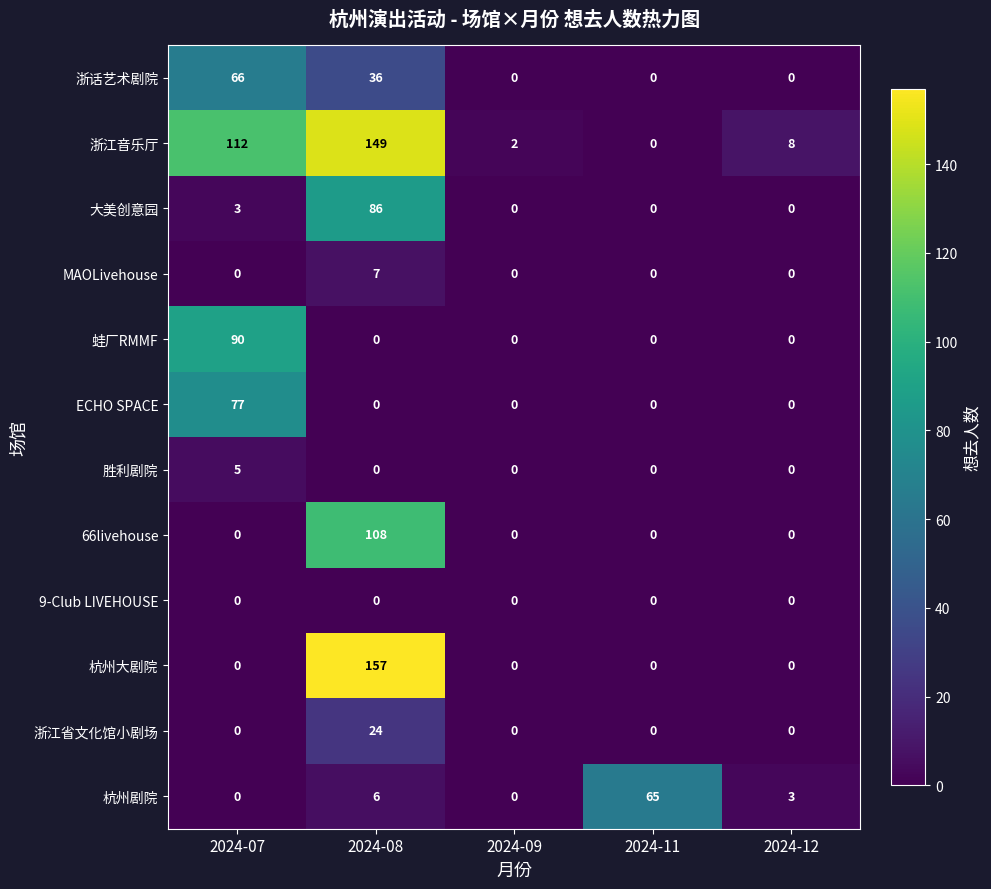

Is it true that 杭州剧院 equals 24 at 2024-11?

False